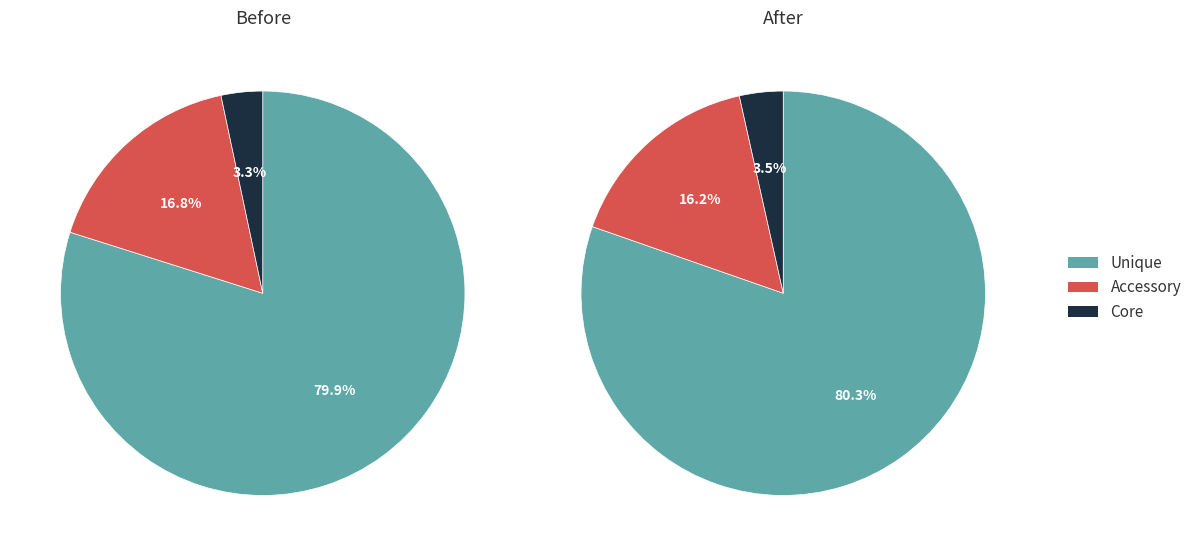

Is 5 the majority of the pie?

No